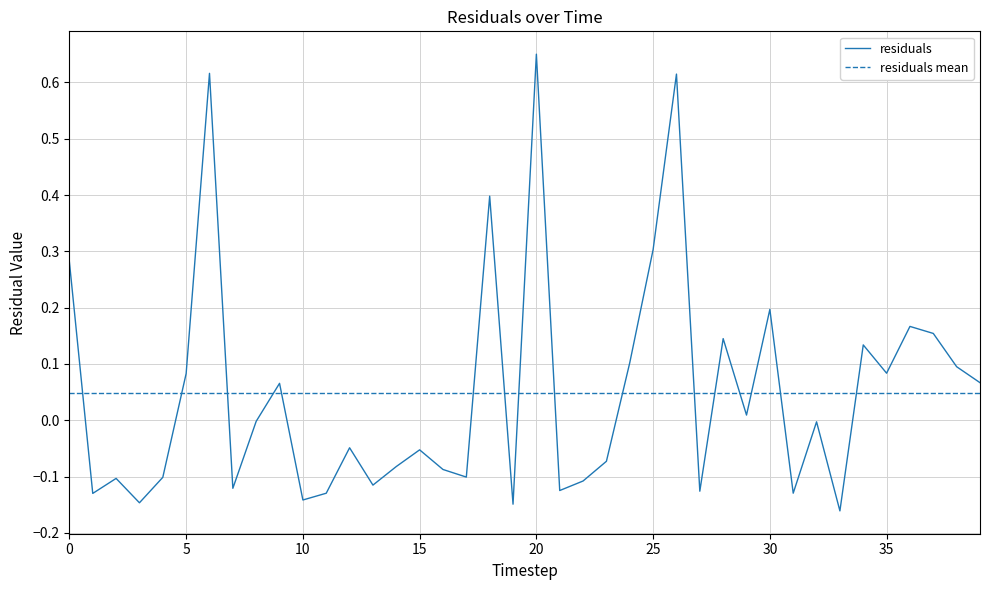

What is the label of the 16th point from the right?

24